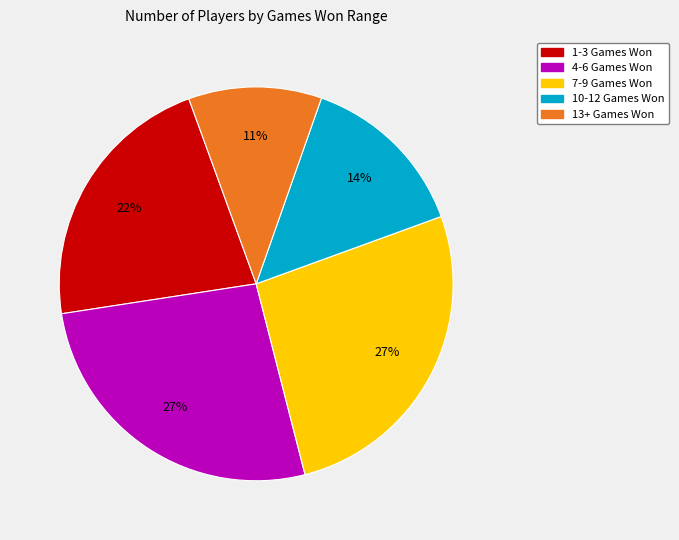

Which category has the smallest portion of the pie?

13+ Games Won